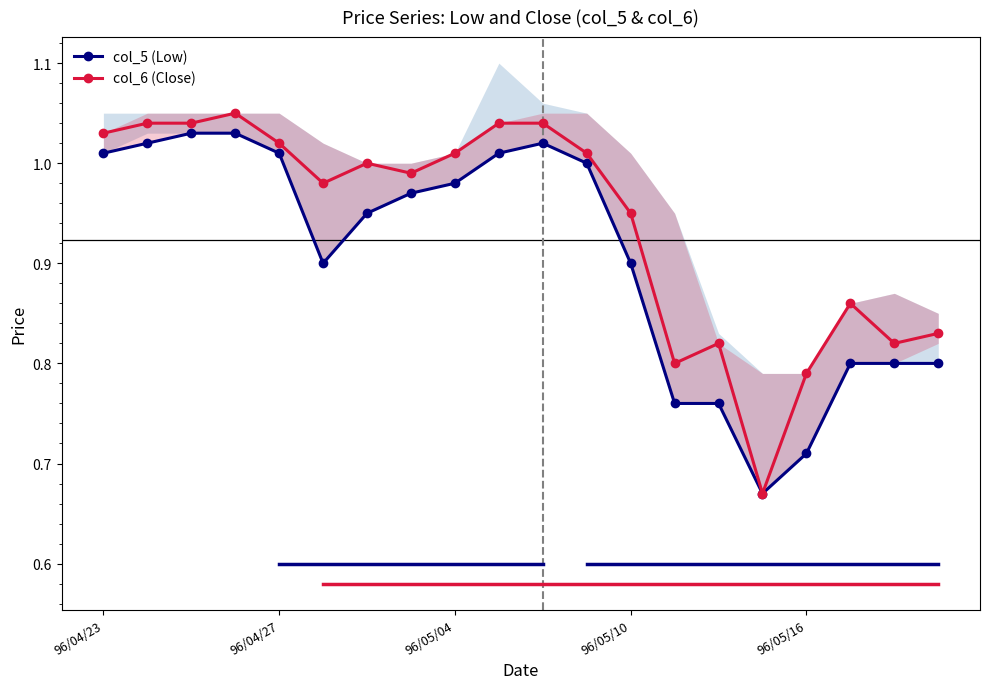

Does the chart display data point markers on the line(s)?

Yes